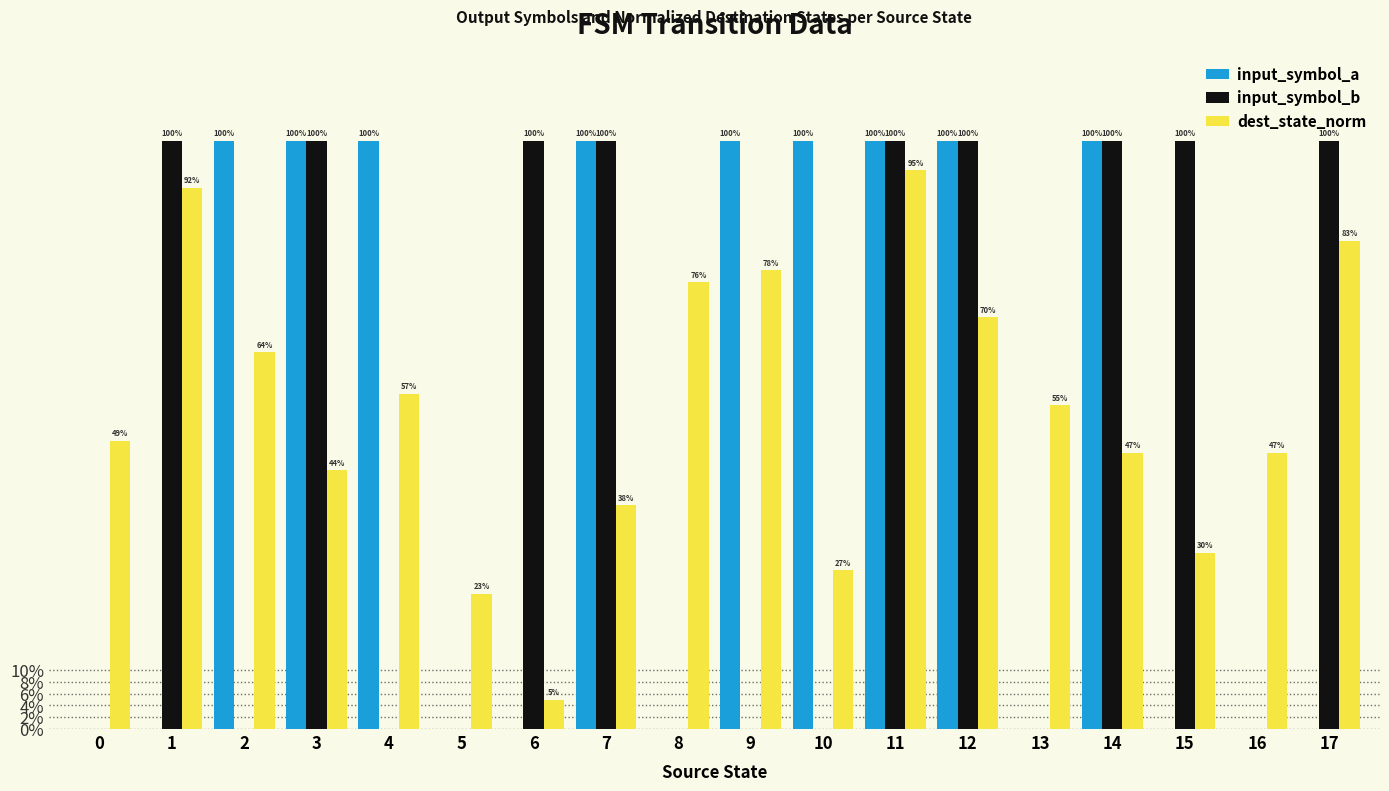

The value of dest_state_norm at 8 is 0.3. True or false?

False